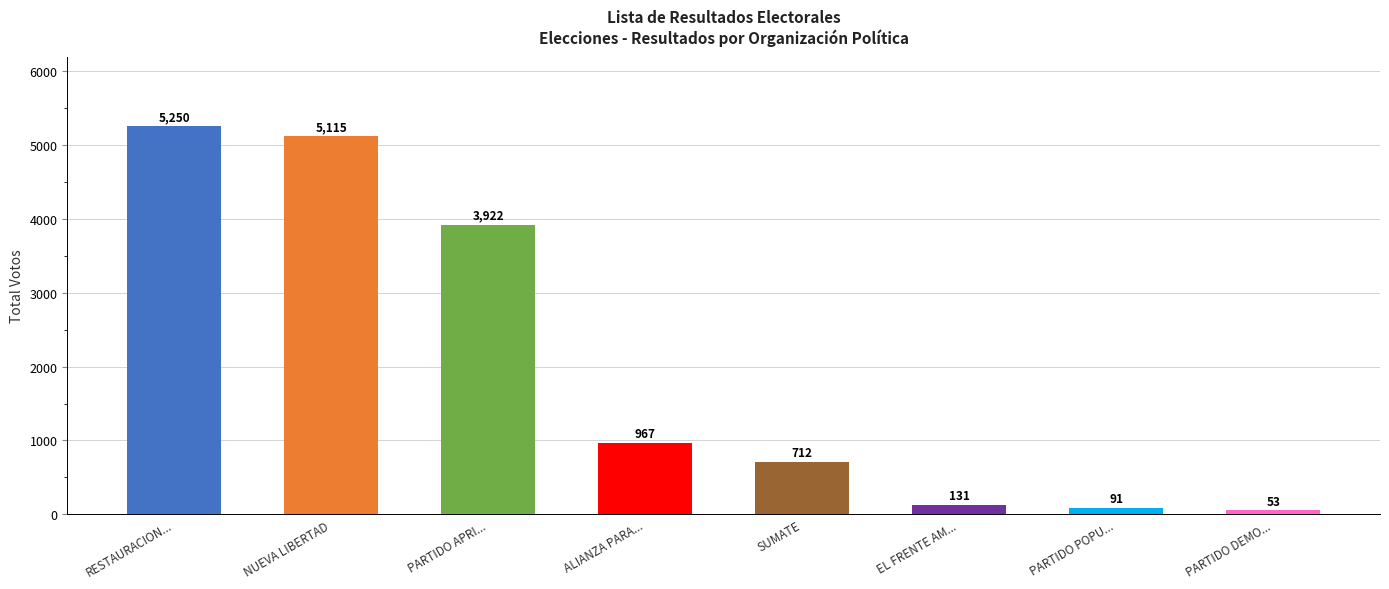

What is the ratio of the value at PARTIDO DEMO... to the value at EL FRENTE AM...?

0.4